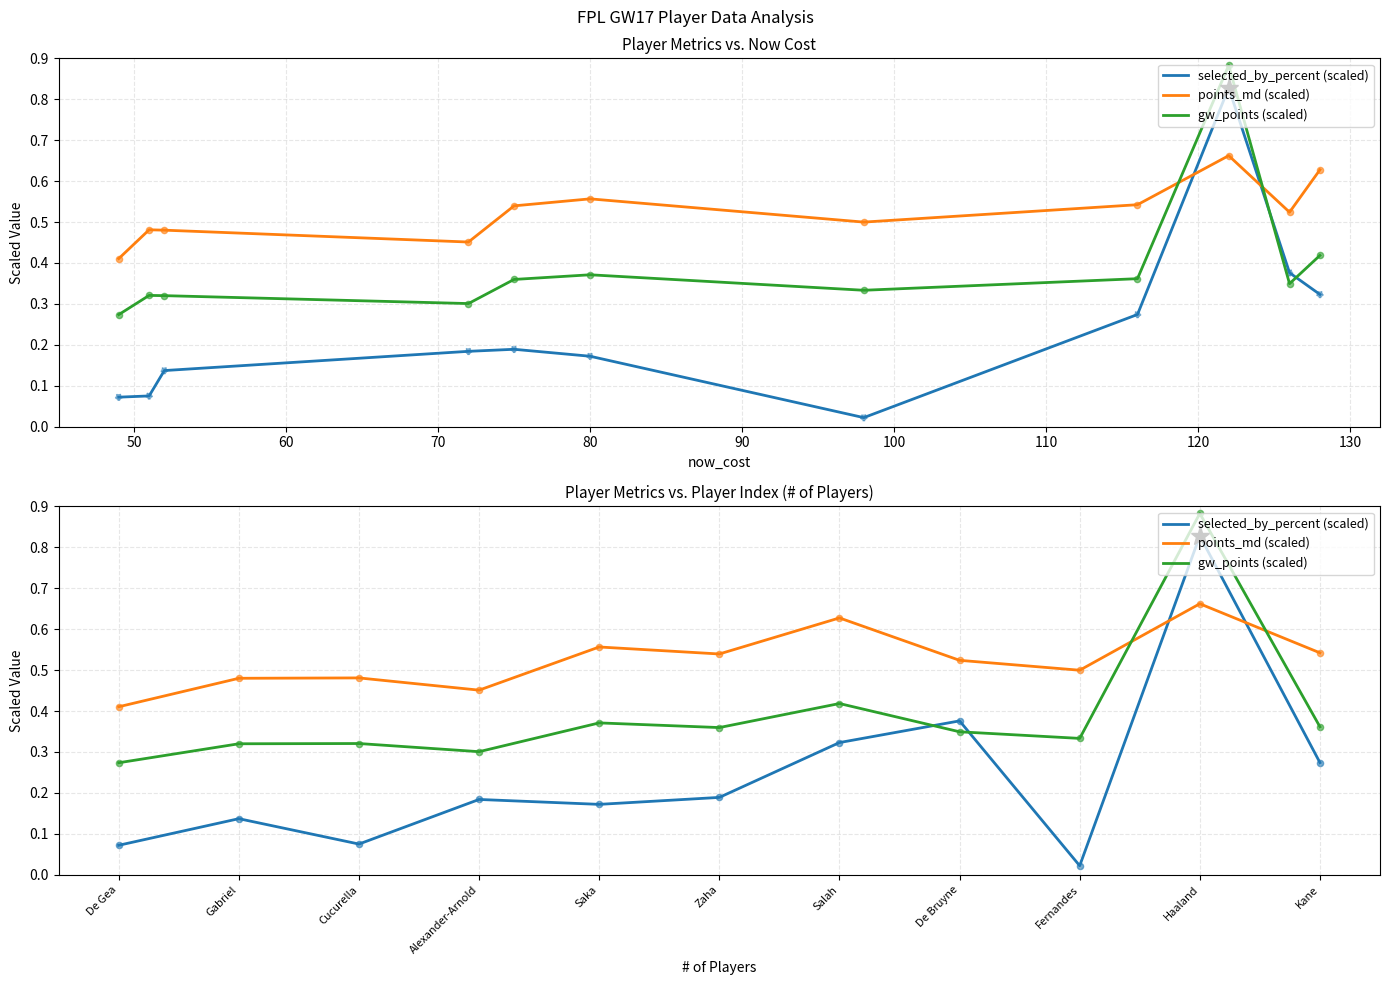

Which series contains the highest Y value?

gw_points (scaled)